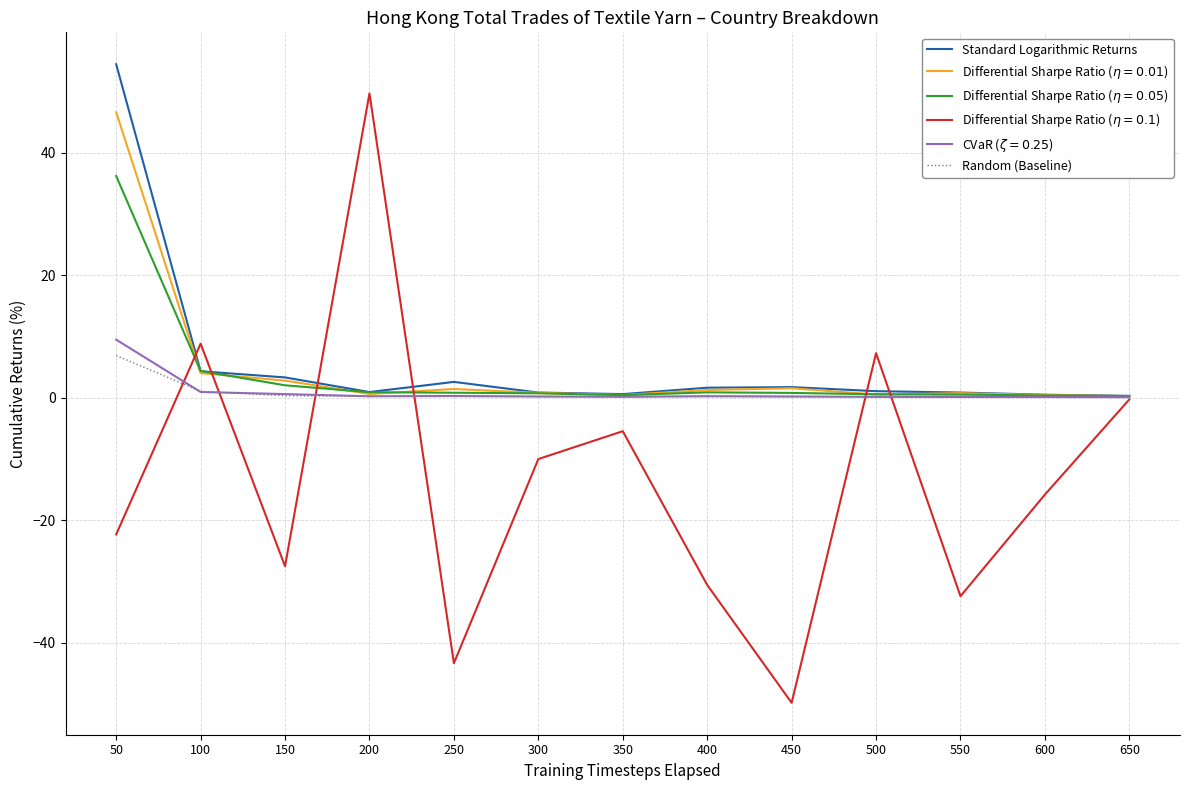

At which category is the sum across all series the highest?

50